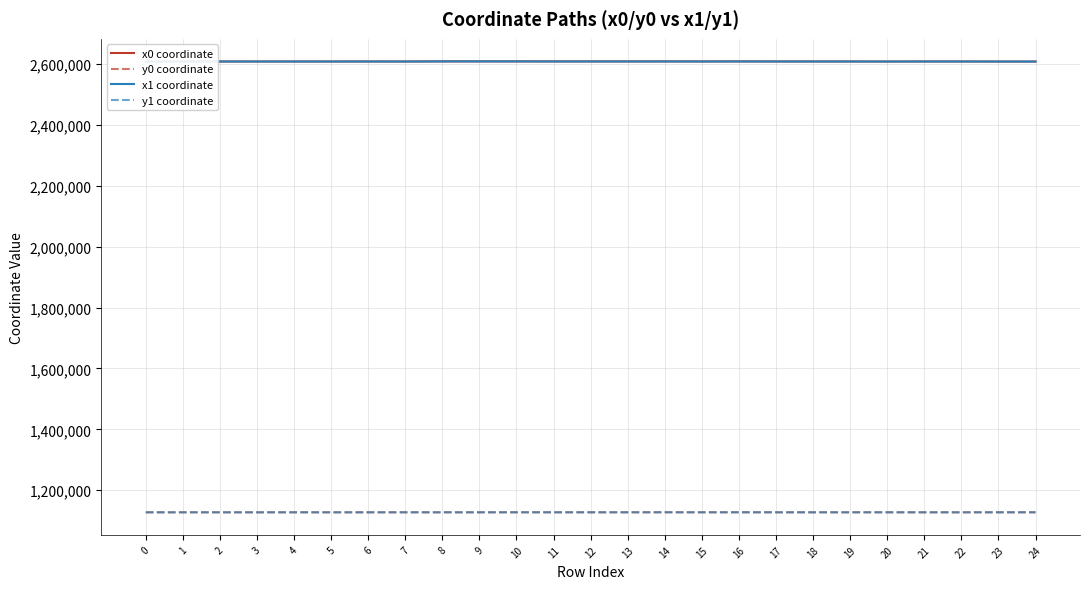

What are all the series names shown in the legend?

x0 coordinate, y0 coordinate, x1 coordinate, y1 coordinate